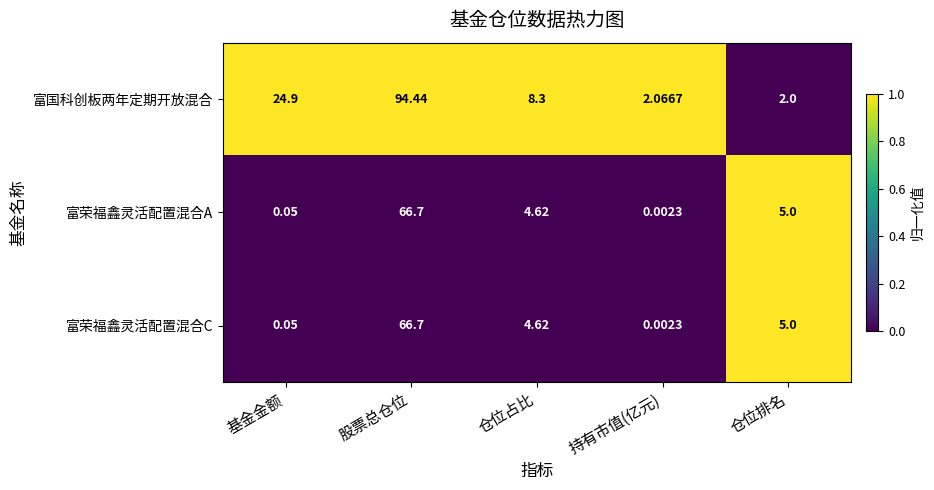

What is the total value across all series at 仓位占比?

17.5